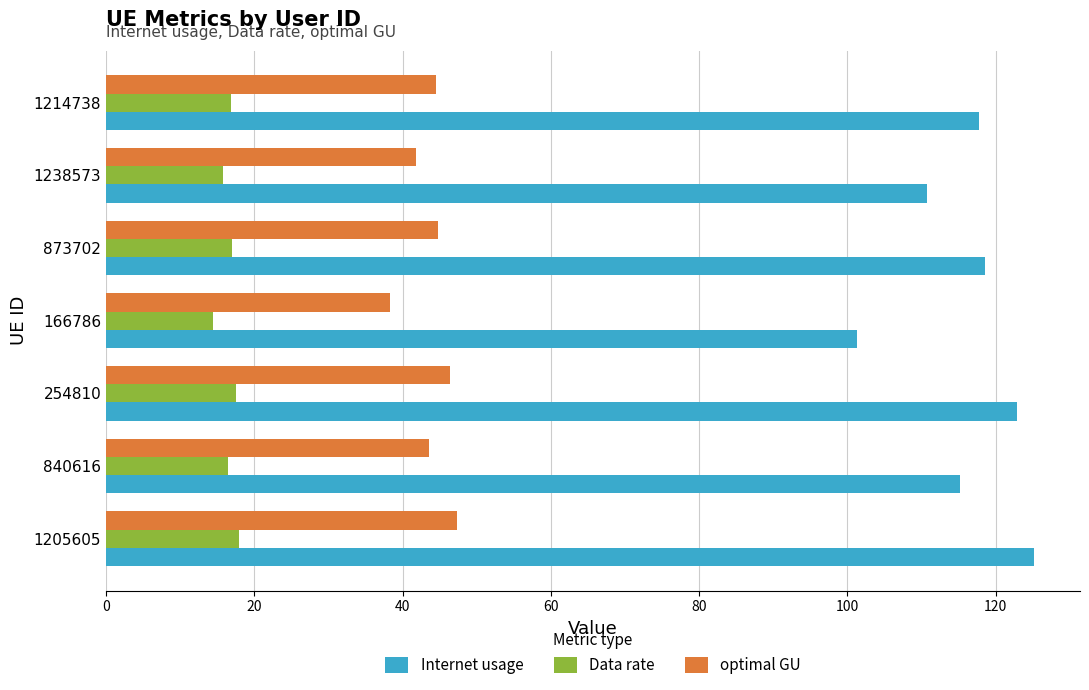

Rank the series by their maximum value, from lowest to highest.

Data rate, optimal GU, Internet usage